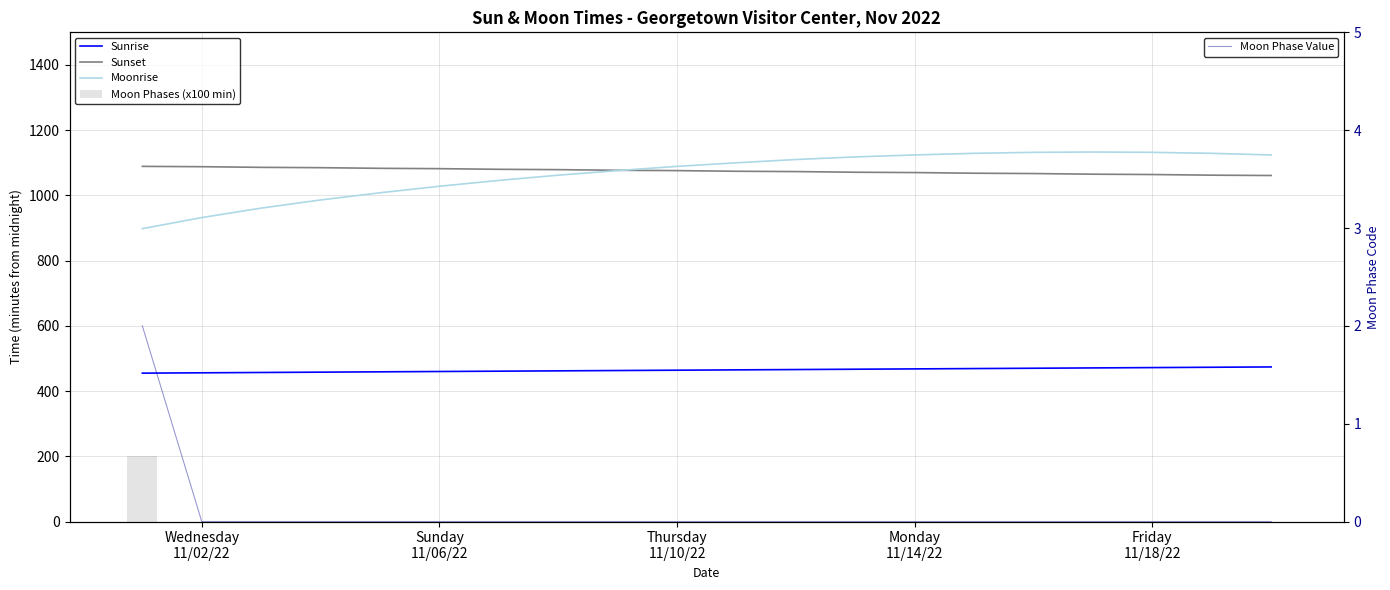

Does the chart contain any negative values?

No